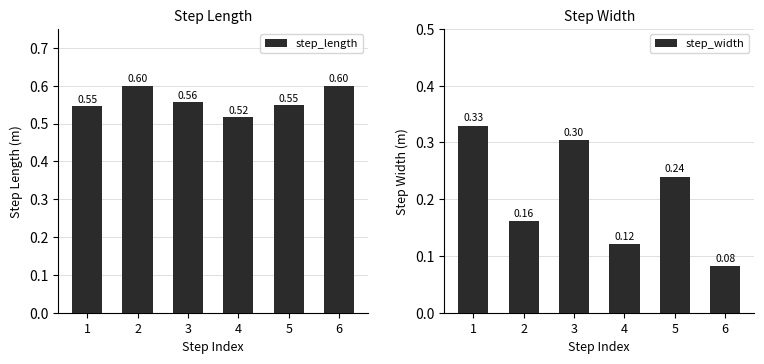

Rank the series at 6 from highest to lowest value.

step_length, step_width